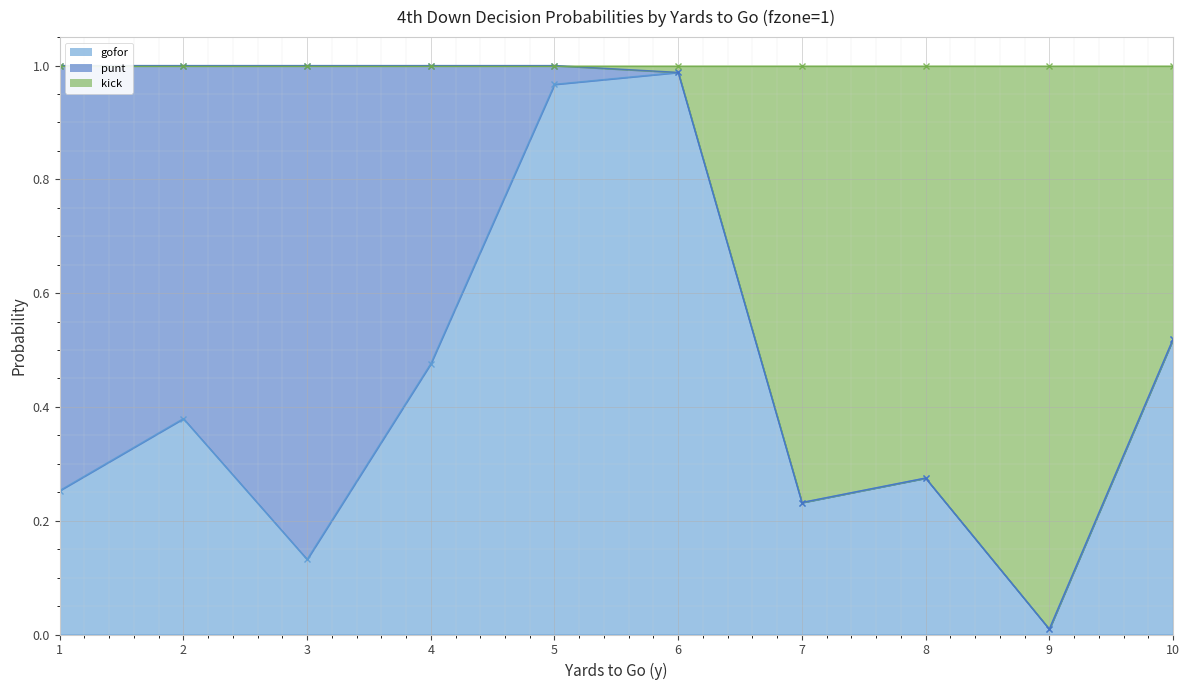

Between 7 and 10, which series saw the biggest shift?

gofor_line